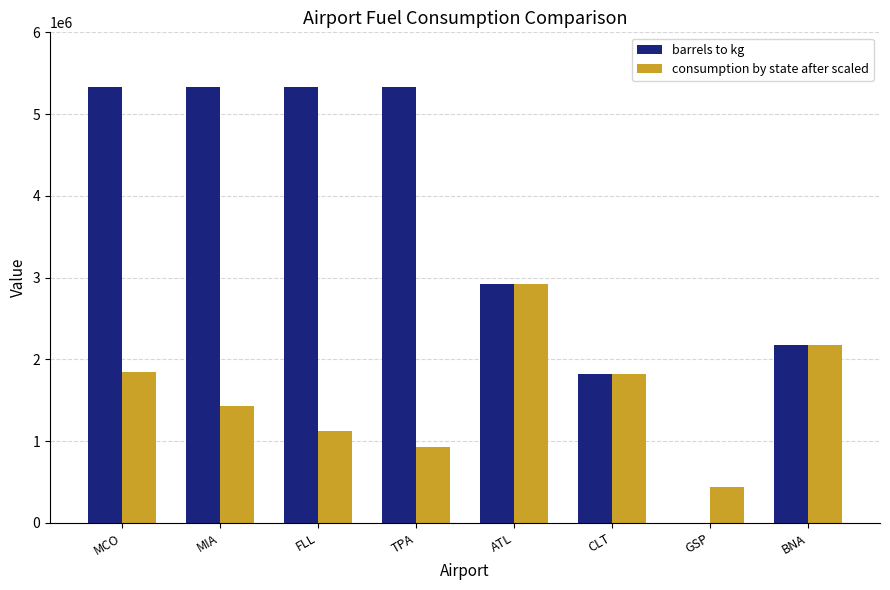

At which category is the sum across all series the highest?

MCO